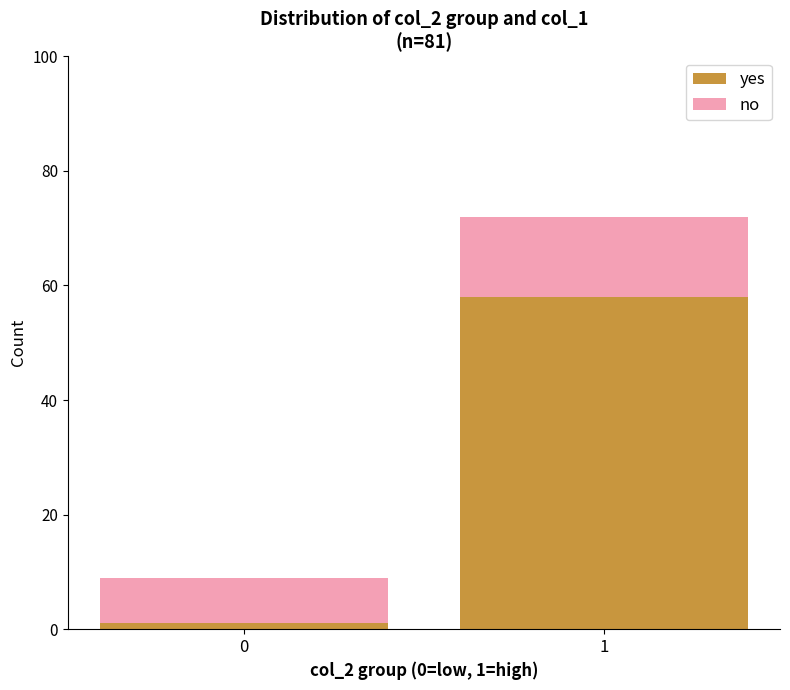

How many bars are there in total?

2